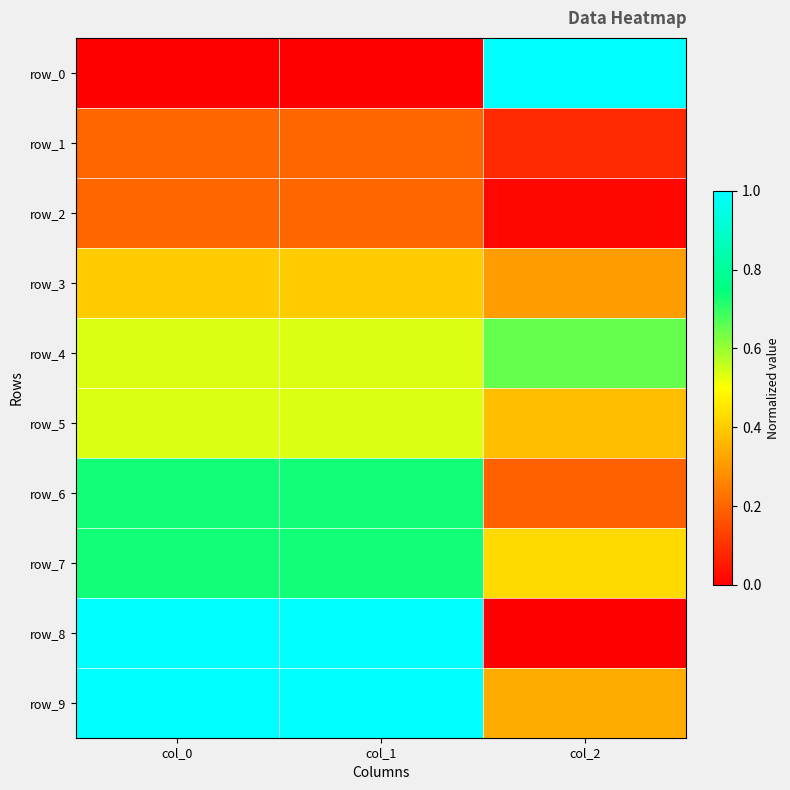

Where is row_0 nearest to the value 0?

col_0